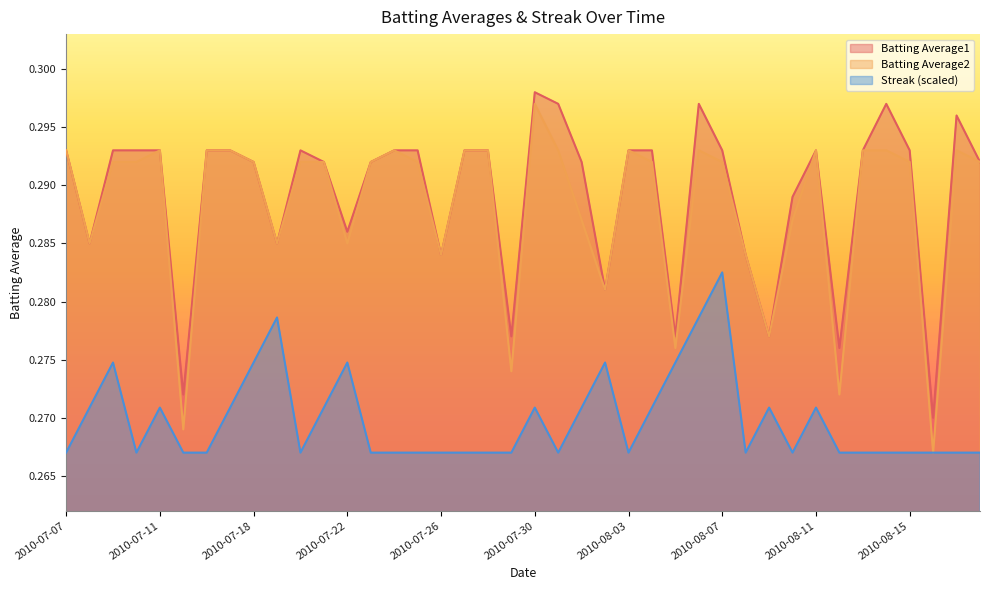

Is it true that Batting Average1 equals 0.3 at 2010-07-11?

True